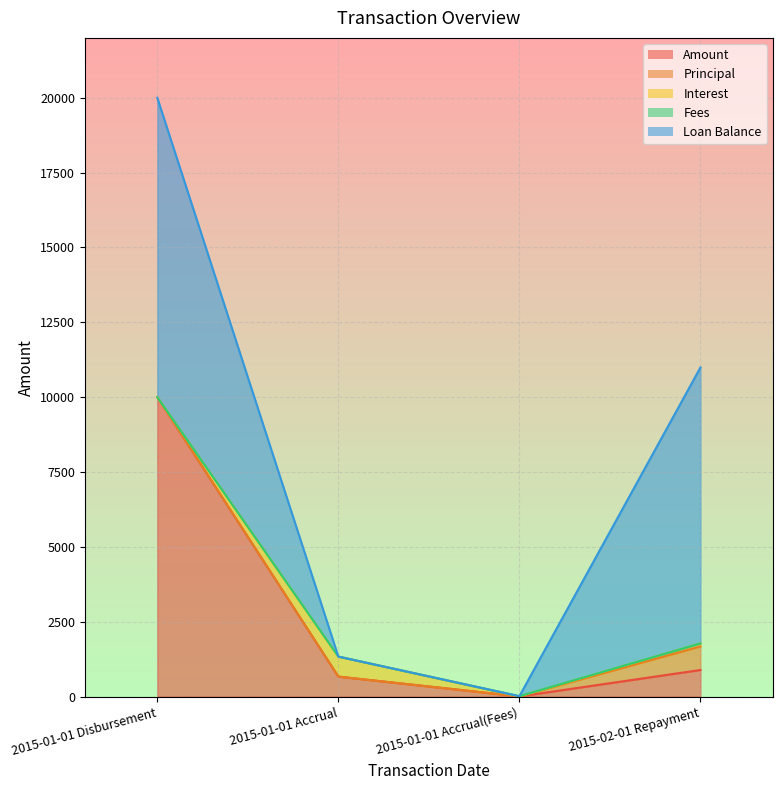

How many intersections are there between Fees and Loan Balance?

1